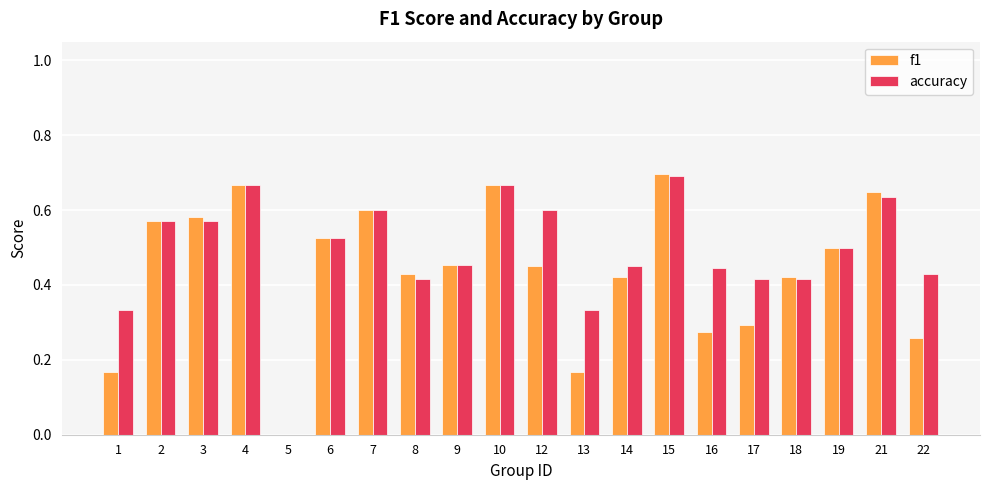

Between 18 and 22, which series saw the biggest shift?

f1